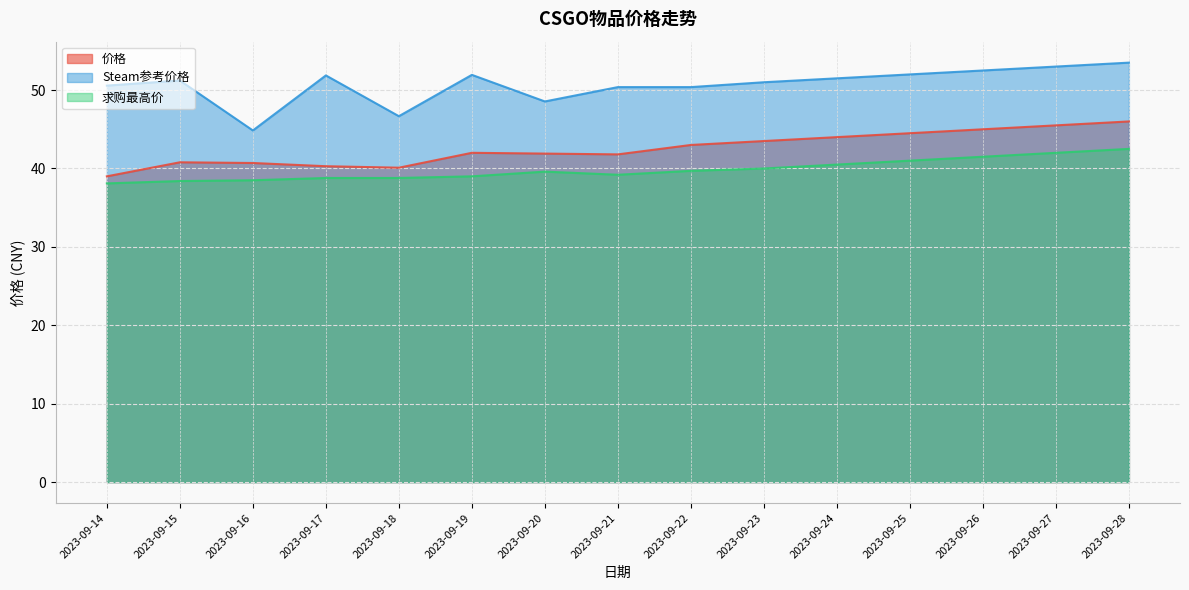

Reading left to right, what are all the values shown in this chart?

价格: 39.0	40.8	40.7	40.3	40.1	42.0	41.9	41.8	43.0	43.5	44.0	44.5	45.0	45.5	46.0
Steam参考价格: 50.6	51.2	44.9	51.9	46.7	51.9	48.5	50.4	50.4	51.0	51.5	52.0	52.5	53.0	53.5
求购最高价: 38.1	38.4	38.5	38.8	38.8	39.0	39.6	39.2	39.7	40.0	40.5	41.0	41.5	42.0	42.5